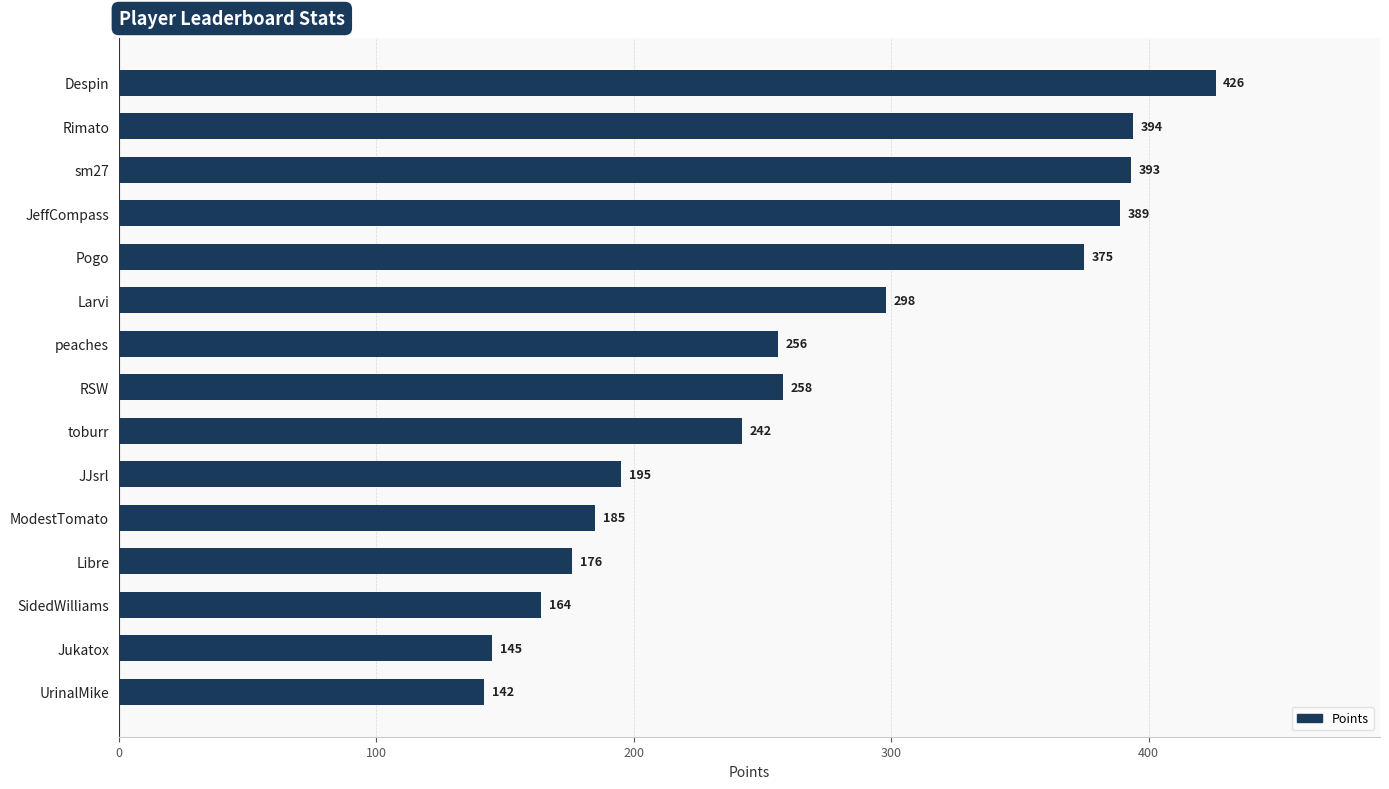

True or false: the data shows 348 at RSW.

False